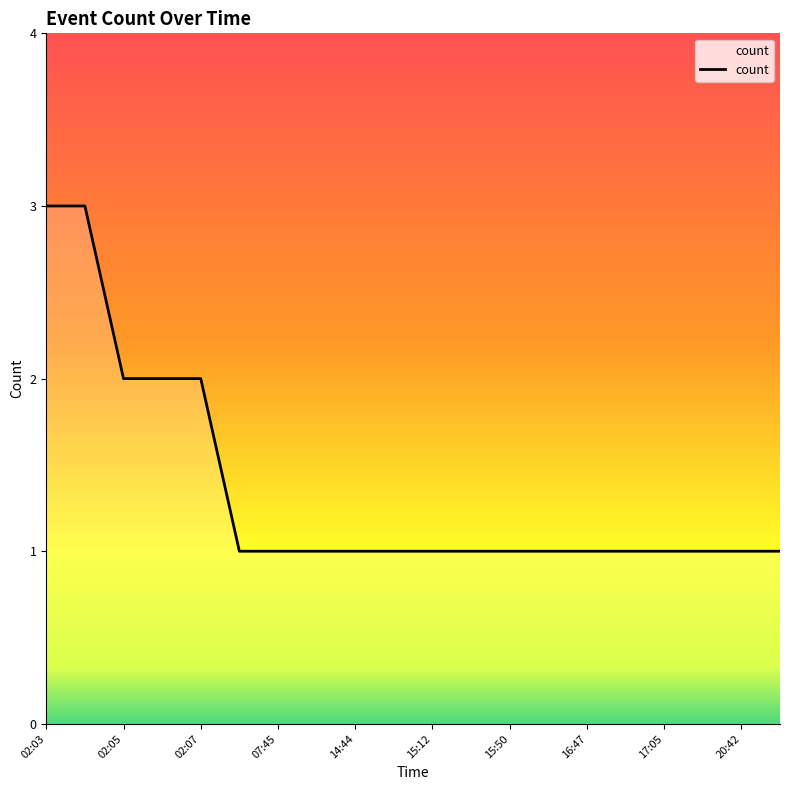

What is the average value?

1